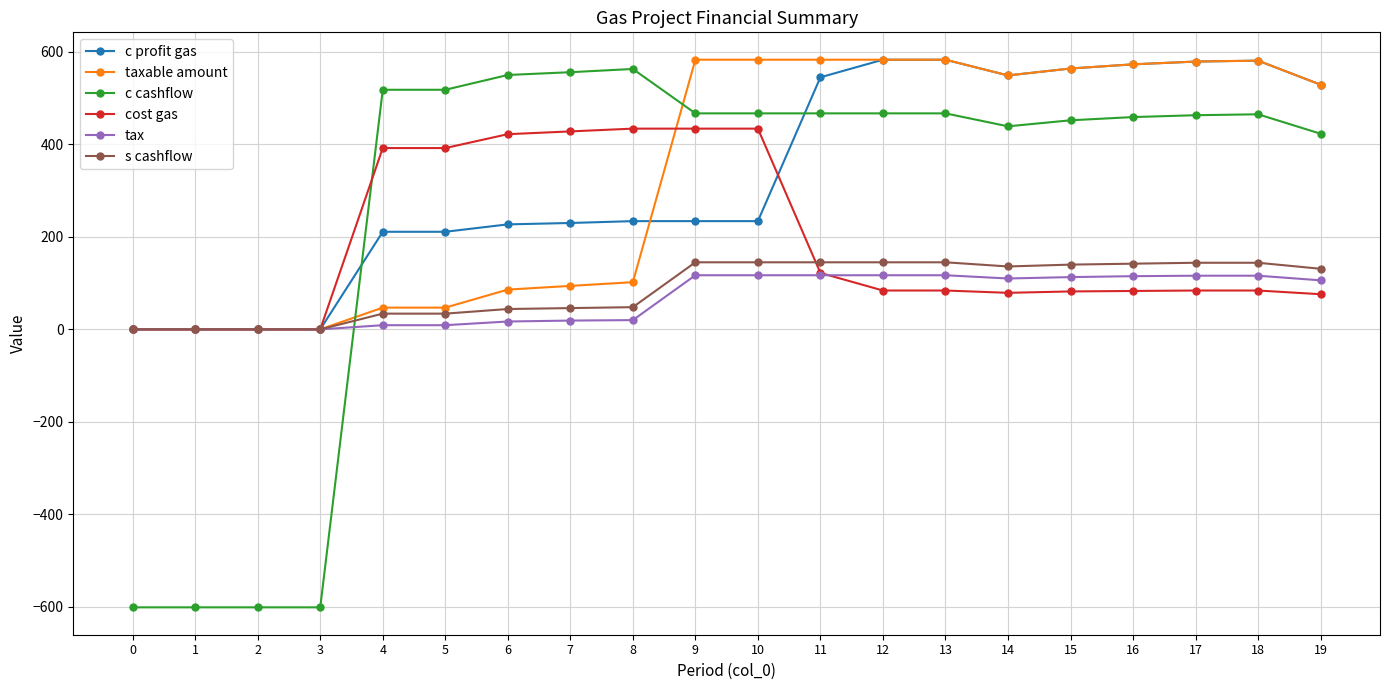

True or false: c profit gas has a value of 332 at 9.

False